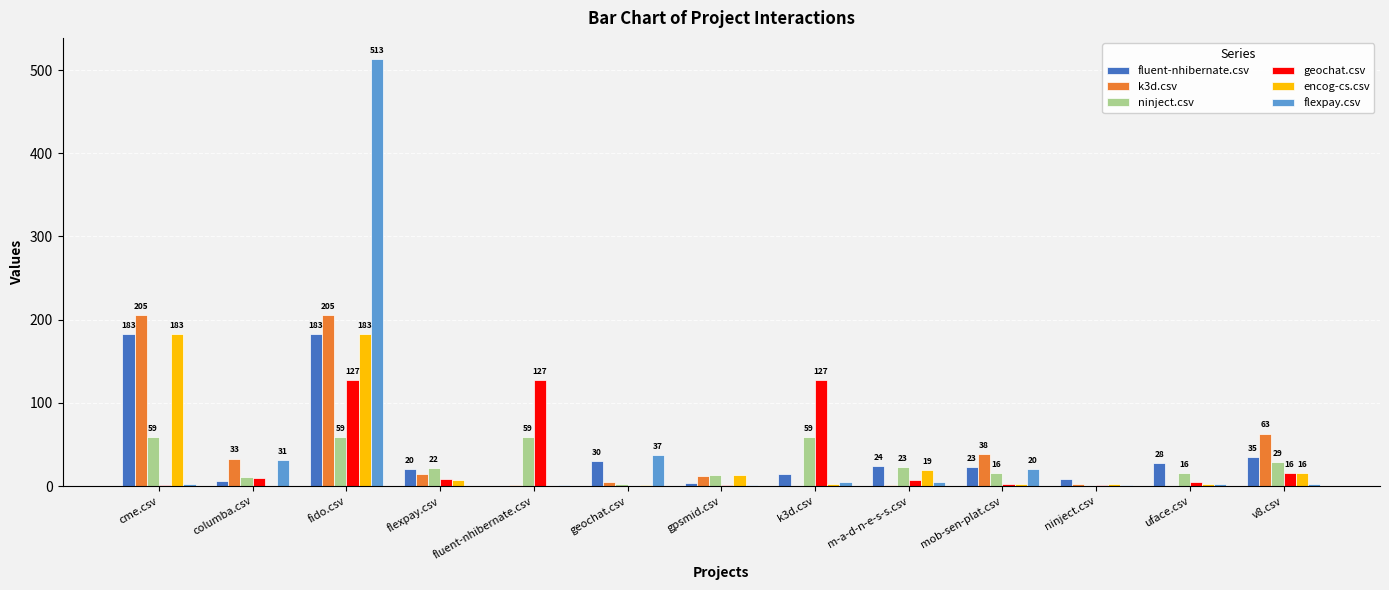

How many series are shown in this chart?

6